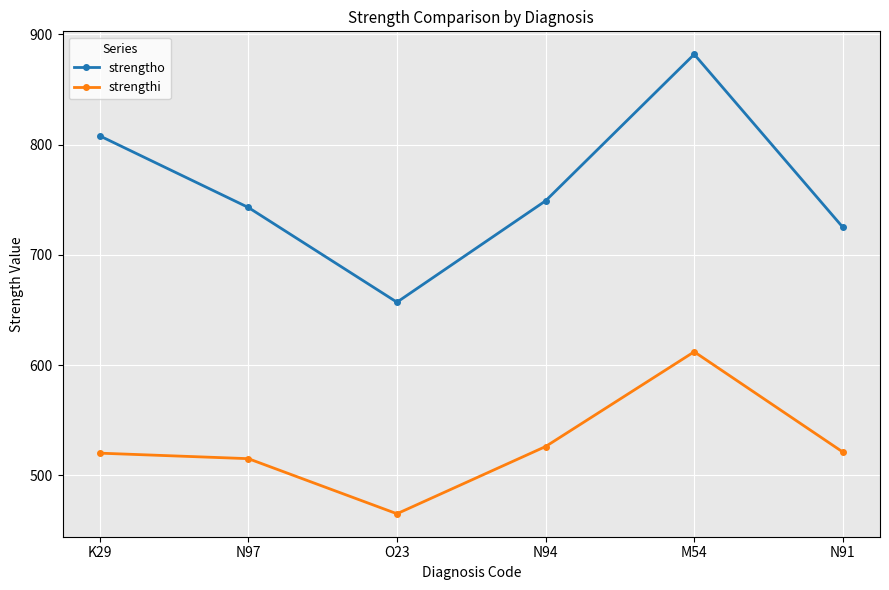

What is the spread (max minus min) of values at N97?

228